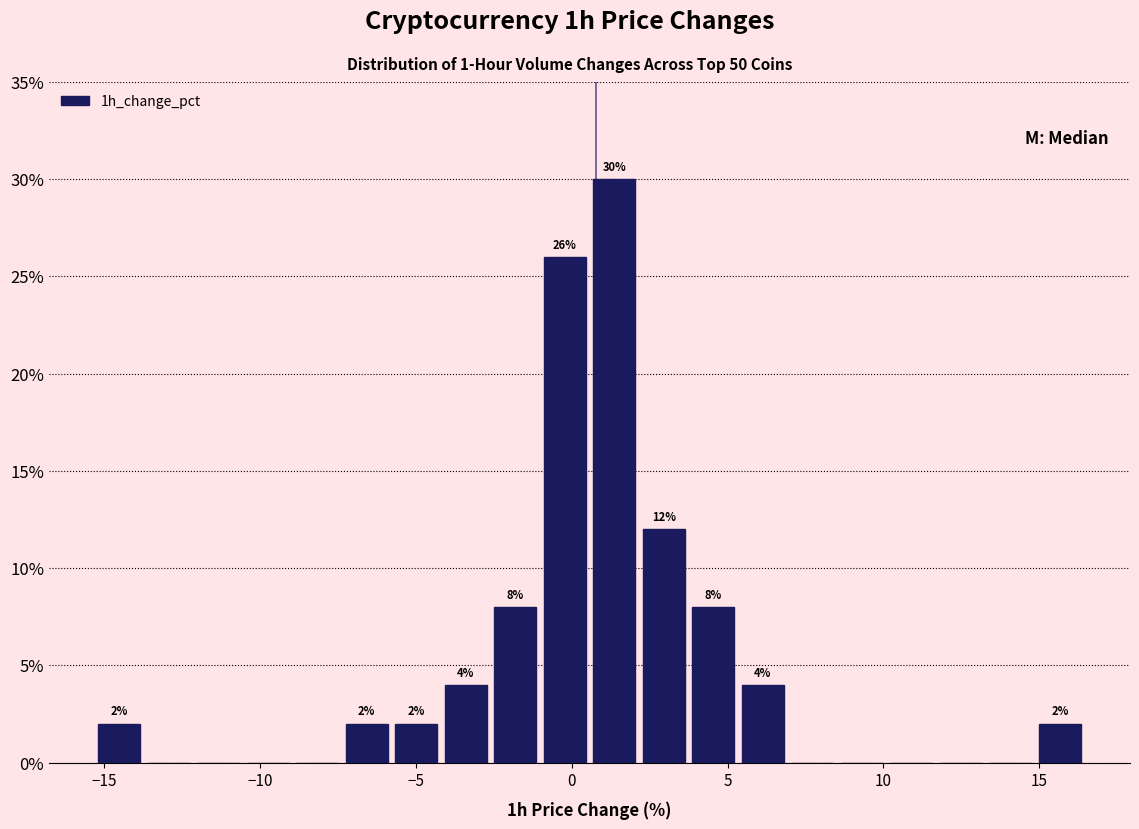

Around what value on the x-axis is the tallest bar? Give the approximate position of its centre, as read against the axis.

1.5